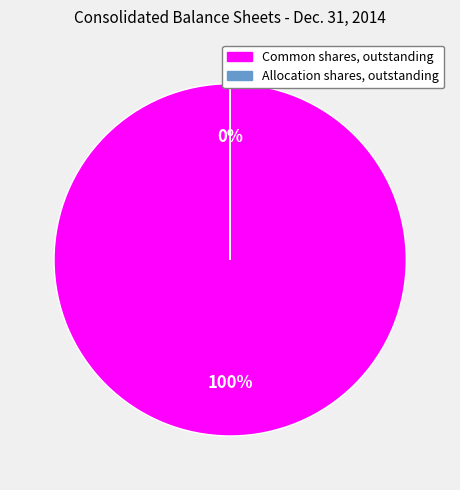

The Allocation shares, outstanding slice represents 1% of the pie. True or false?

False